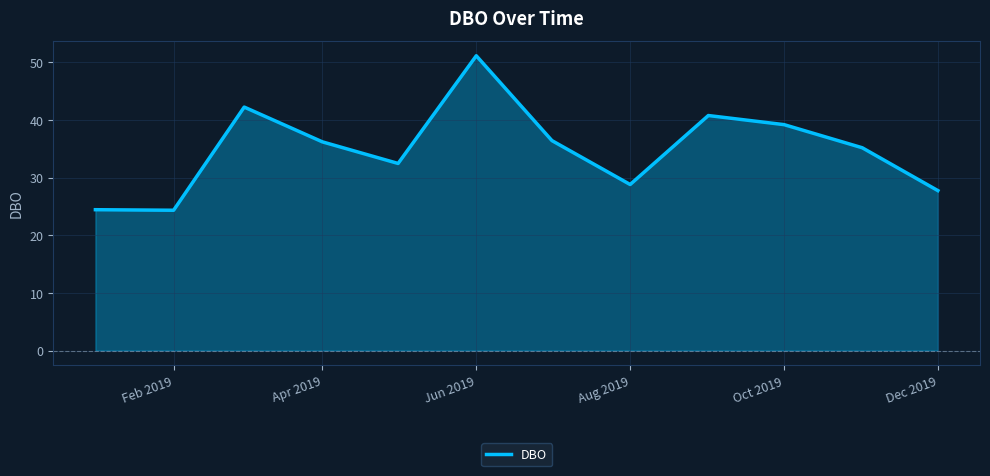

True or false: DBO has a value of 16.6 at Jun 2019.

False